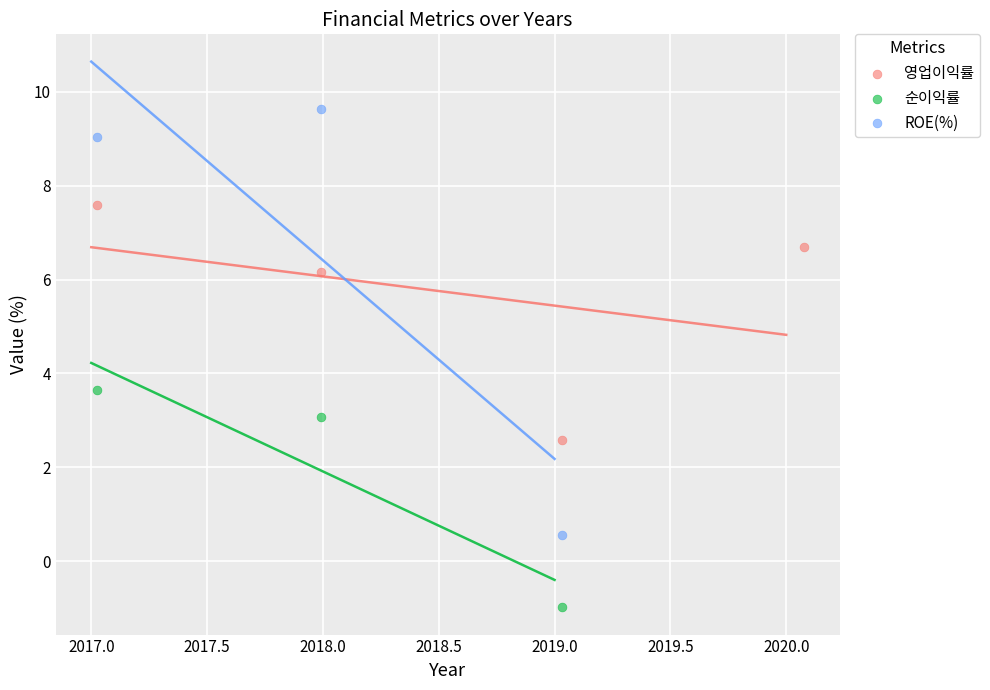

Which series has the largest Y range (max minus min)?

ROE(%)